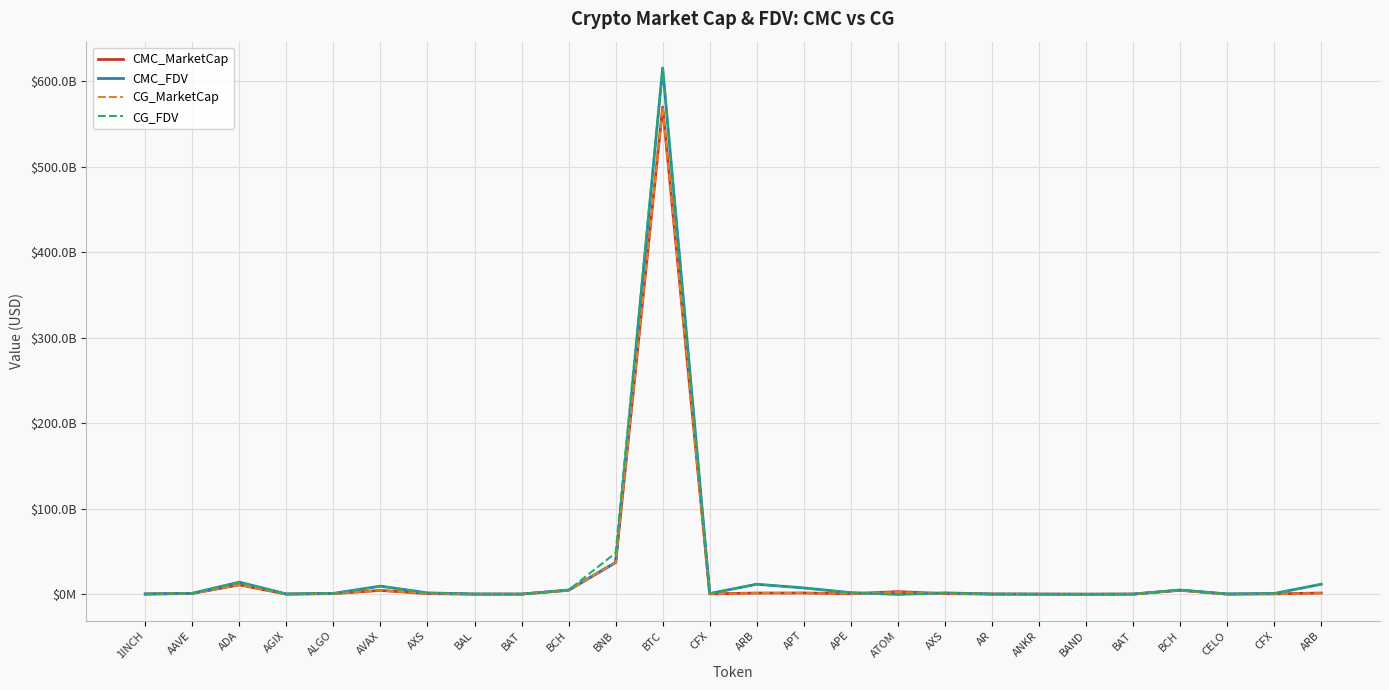

Which series ends up on top after the final intersection of CG_FDV and CG_MarketCap?

CG_FDV